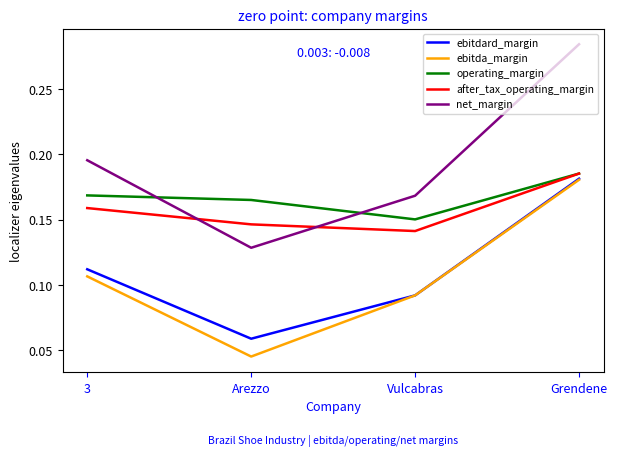

True or false: ebitda_margin and after_tax_operating_margin intersect in this chart.

False